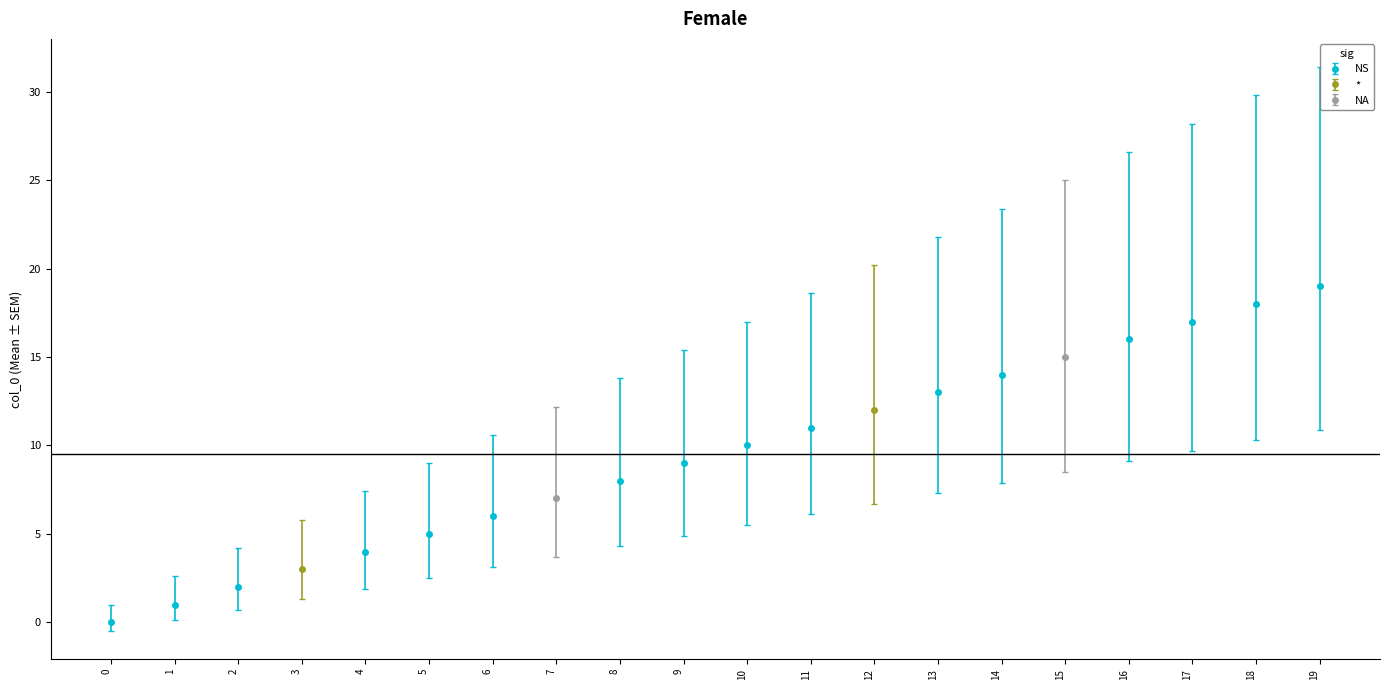

What is the sum of all values?

190